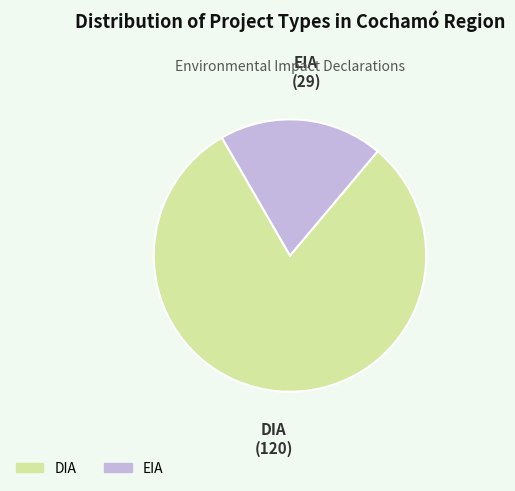

Which slice is the largest?

DIA